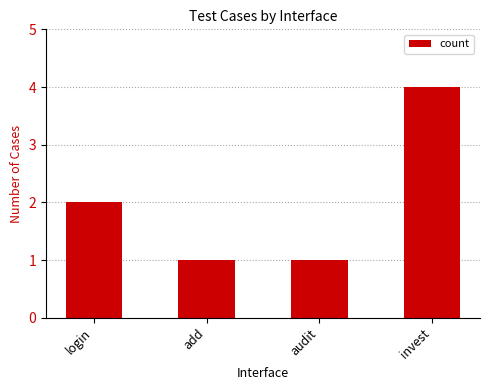

True or false: the data shows 3 at login.

False